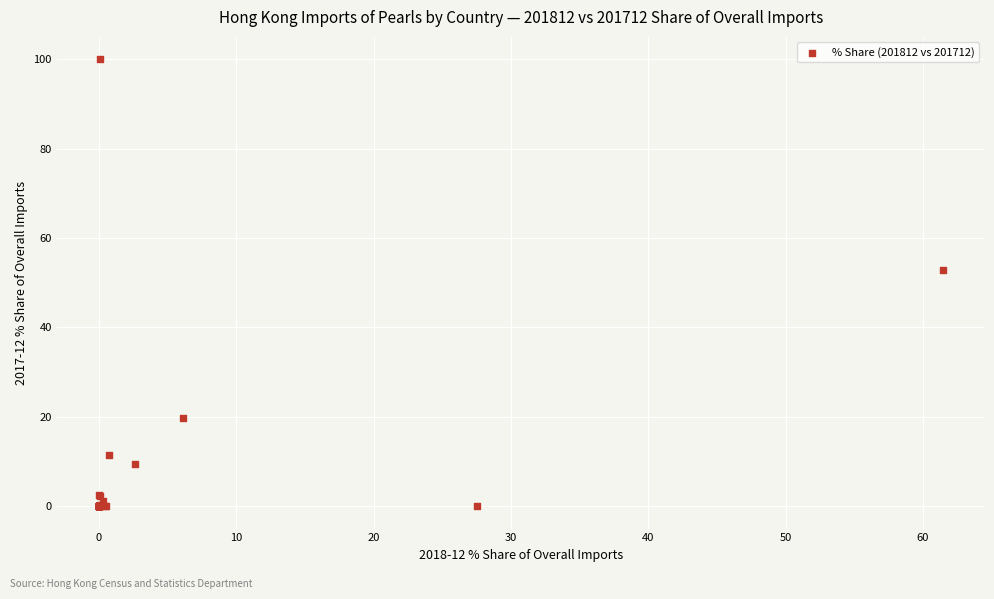

What Y value in the scatter plot is closest to 50?

52.9